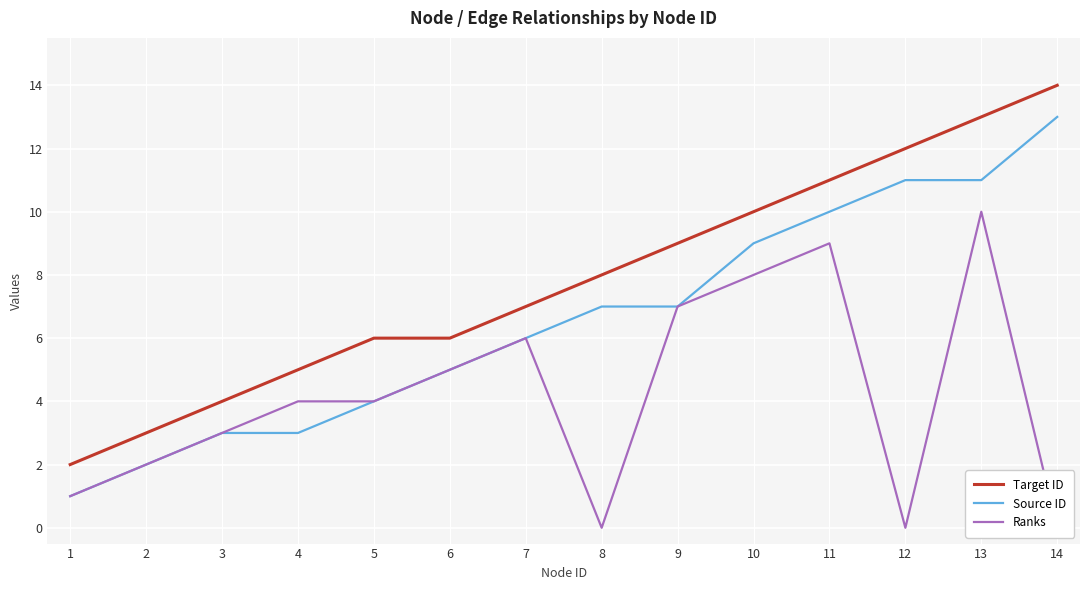

What is the highest value of the Target ID series?

14